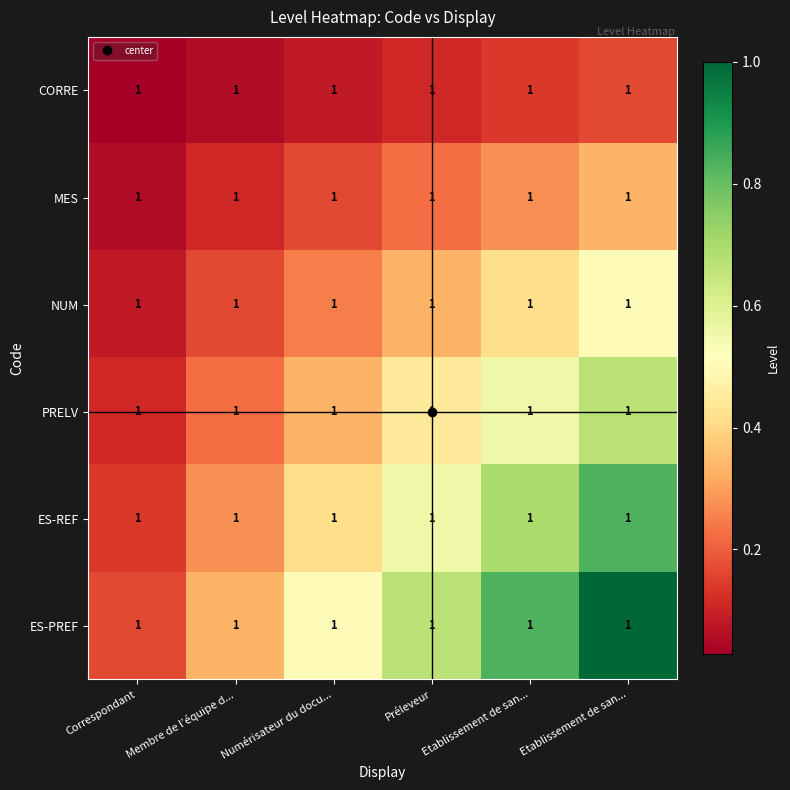

Is it true that PRELV equals 1.0 at Etablissement de san...?

False